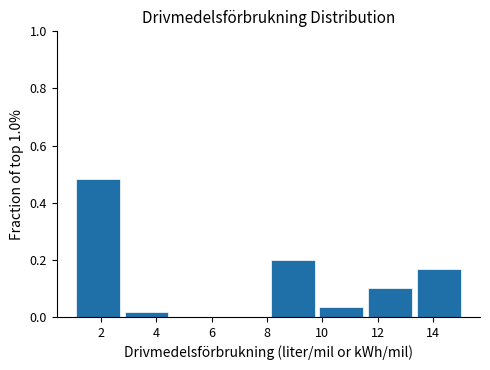

What is the height of the bar covering 10.0 to 11.6 on the x-axis? Neither the bar edges nor the heights are printed on the chart, so give them approximately, as read against the axes.

0.04